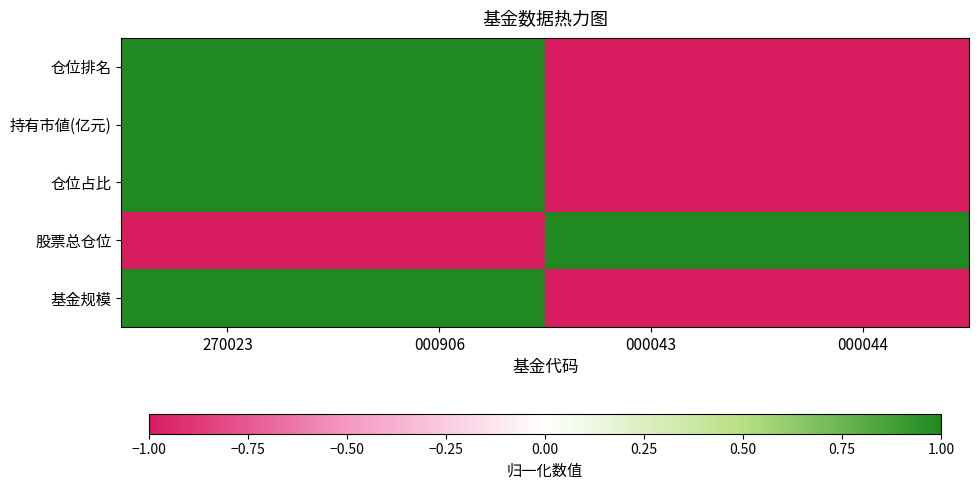

Which series changed the most between 000043 and 000044?

基金规模